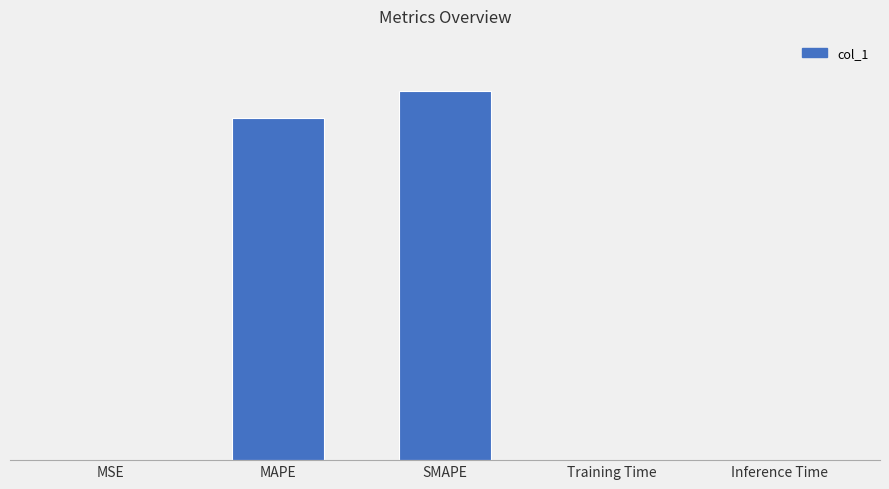

Are the bars horizontal?

No